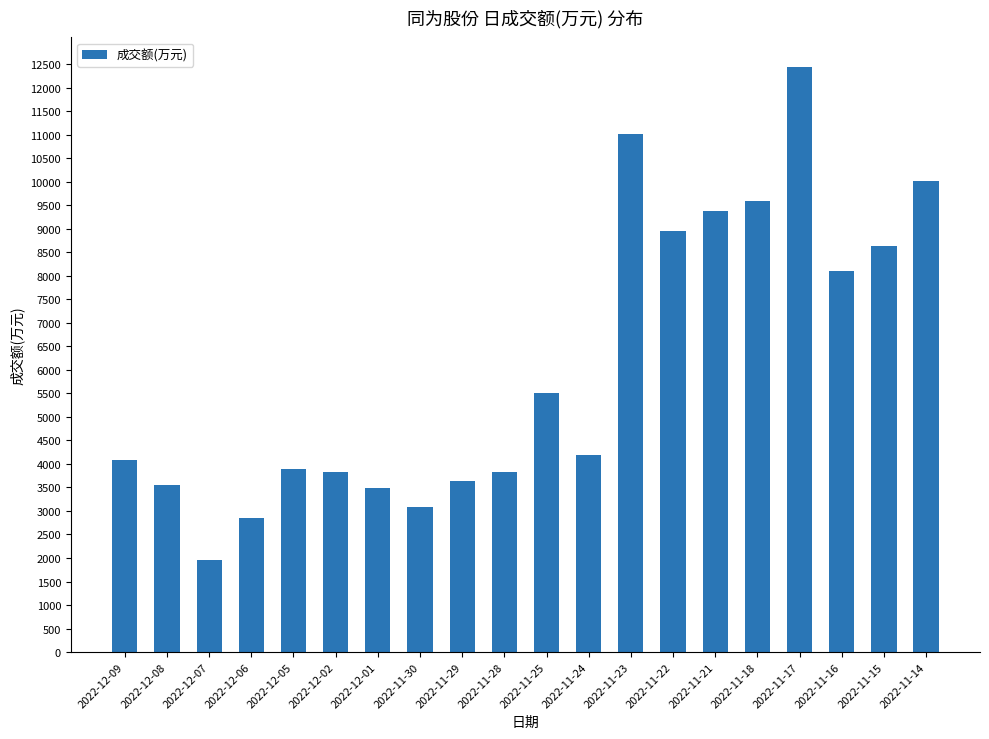

Between 2022-11-17 and 2022-11-14, which is larger?

2022-11-17